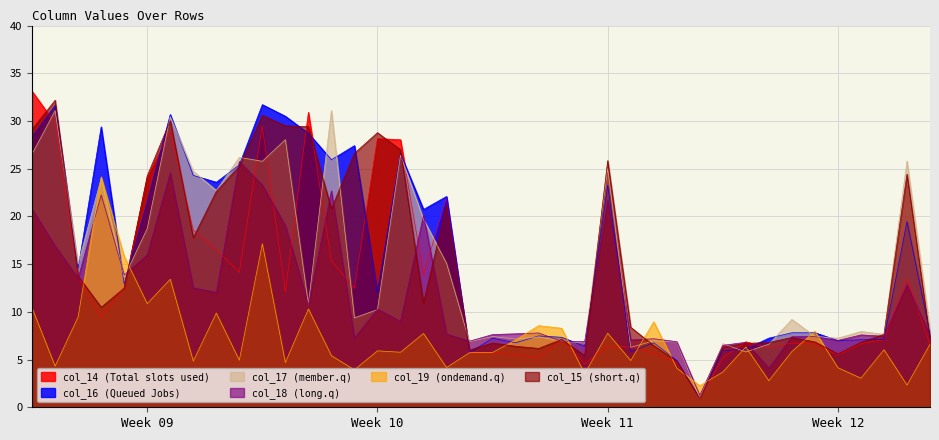

How many data points does each series have?

40